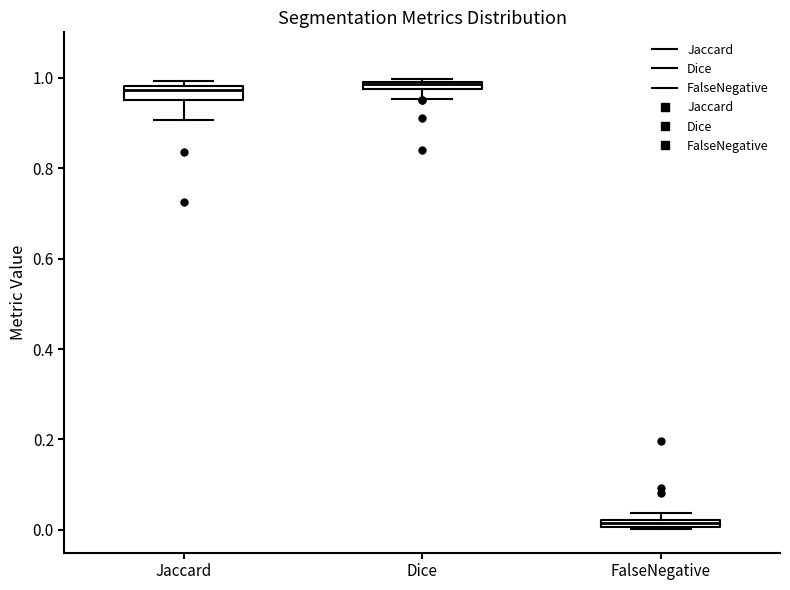

Where is the lower edge of the box for FalseNegative on the y-axis? The values are not printed on the chart, so give them approximately, as read against the axis.

0.00